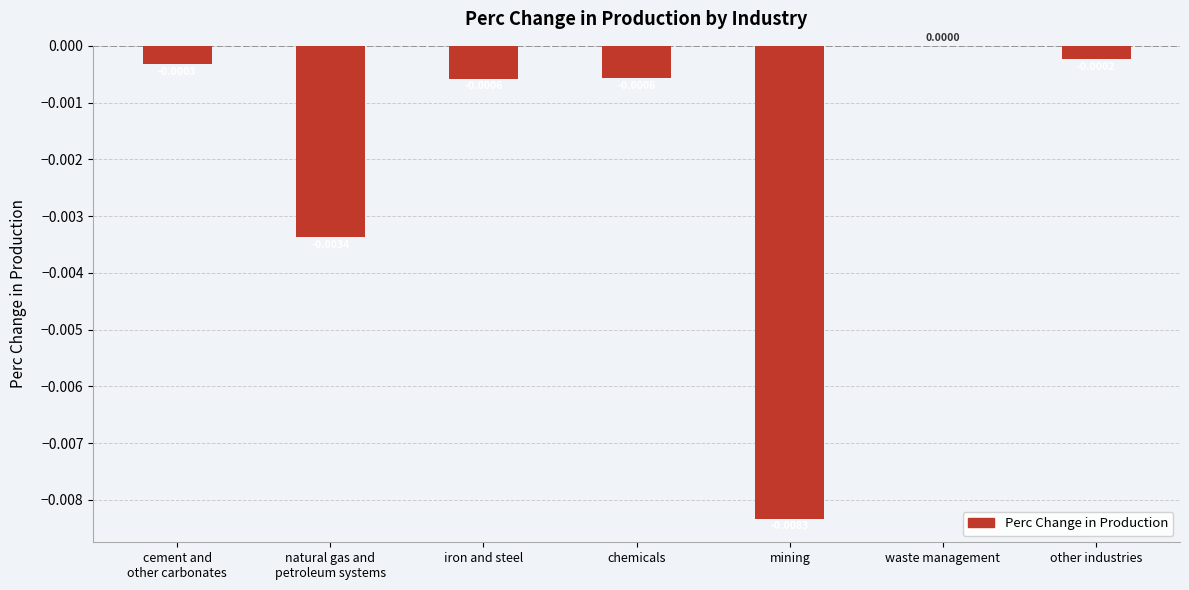

Where is the data nearest to the value 0?

waste management